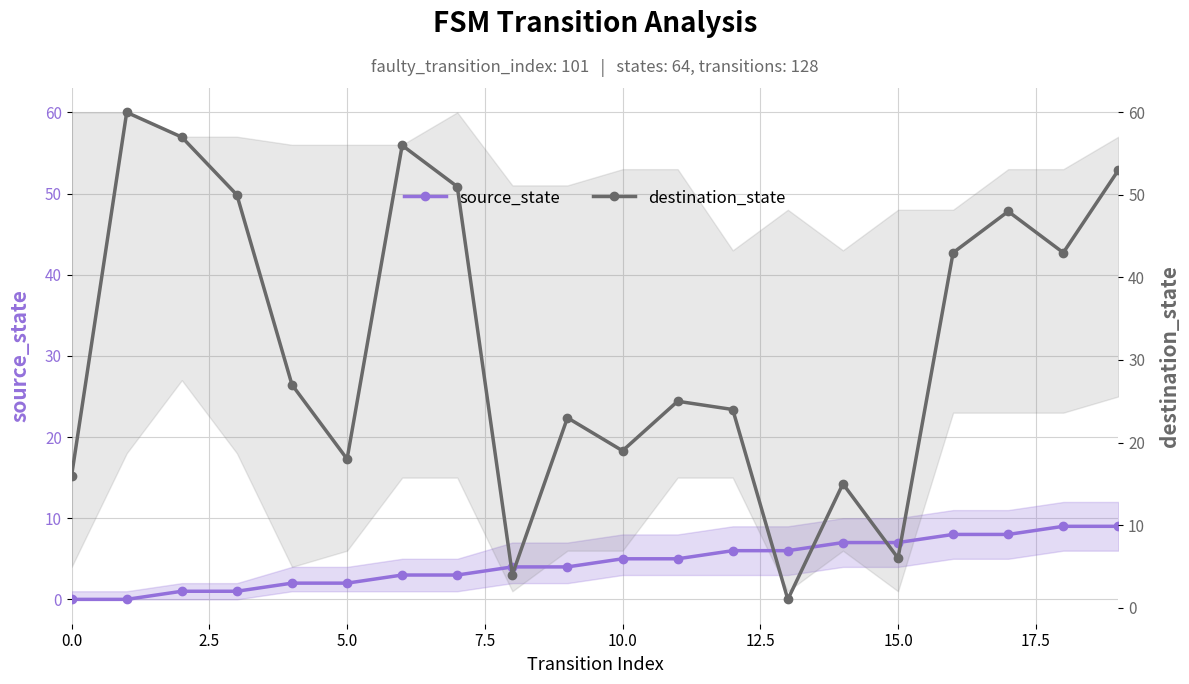

Reading right to left, transcribe all the data shown in this chart.

source_state: 9	9	8	8	7	7	6	6	5	5	4	4	3	3	2	2	1	1	0	0
destination_state: 53	43	48	43	6	15	1	24	25	19	23	4	51	56	18	27	50	57	60	16